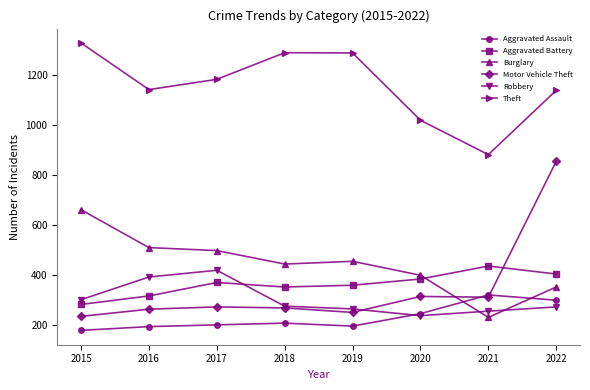

After their last crossing, which series has the higher values: Burglary or Aggravated Battery?

Aggravated Battery